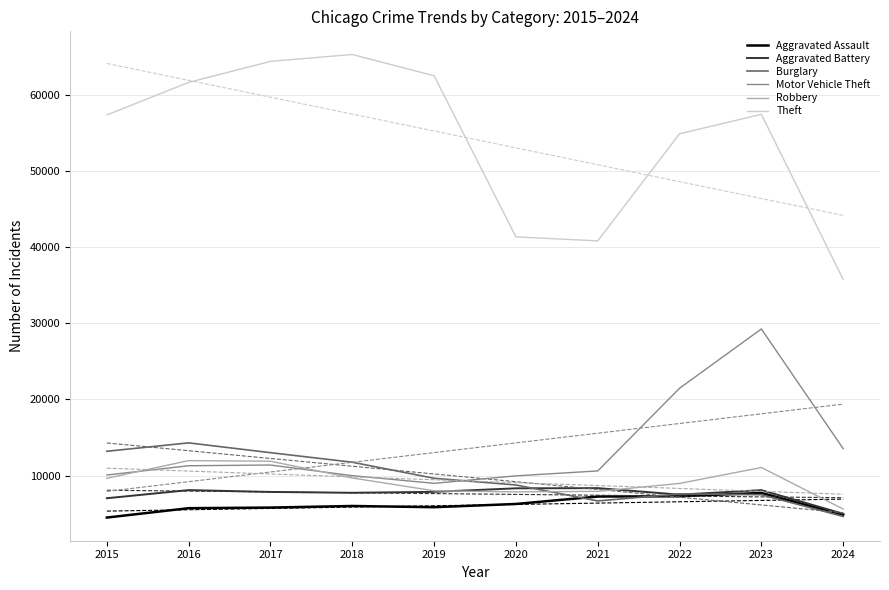

Rank the series at 2023 from highest to lowest value.

Theft, Motor Vehicle Theft, Robbery, Aggravated Battery, Aggravated Assault, Burglary